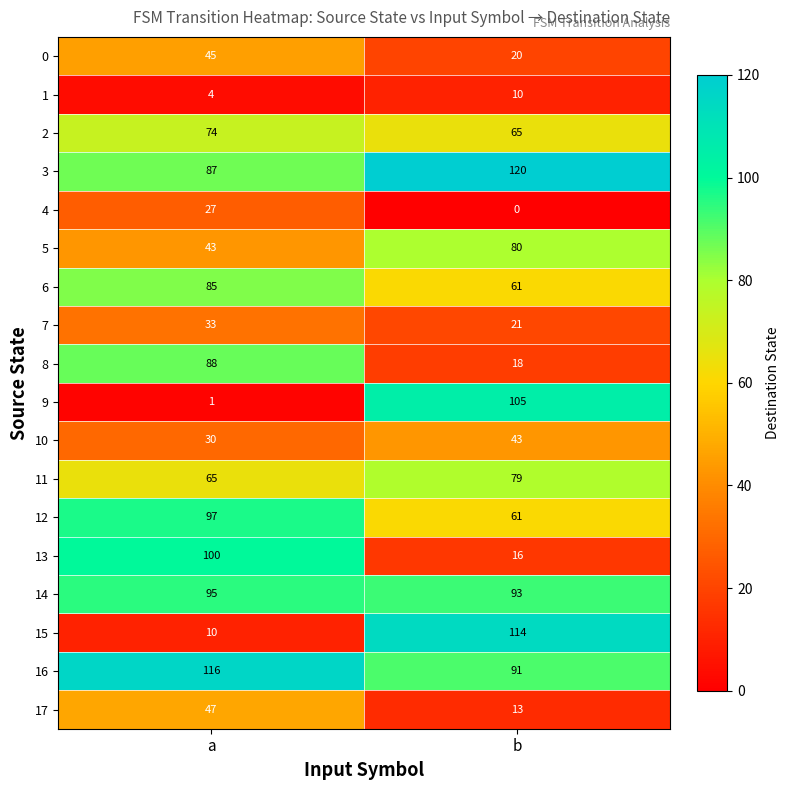

What is the sum of all 9 values?

106